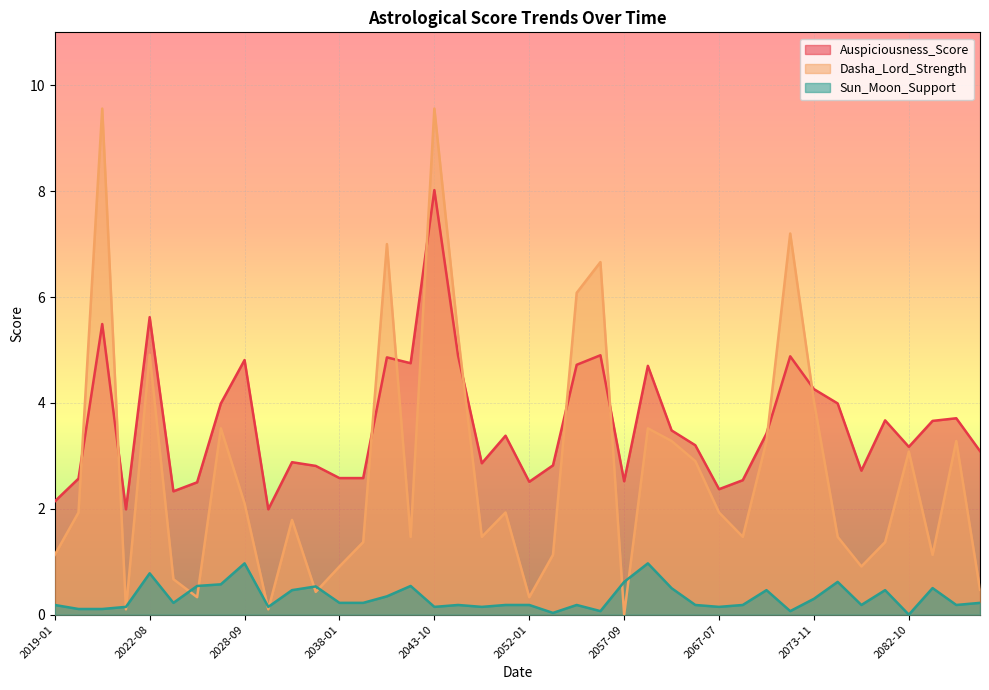

Reading left to right, extract all data points from this chart.

Auspiciousness_Score: 2.1	2.6	5.5	2.0	5.6	2.3	2.5	4.0	4.8	2.0	2.9	2.8	2.6	2.6	4.9	4.8	8.0	4.9	2.9	3.4	2.5	2.8	4.7	4.9	2.5	4.7	3.5	3.2	2.4	2.5	3.4	4.9	4.3	4.0	2.7	3.7	3.2	3.7	3.7	3.1
Dasha_Lord_Strength: 1.1	1.9	9.6	0.1	4.9	0.7	0.3	3.5	2.1	0.1	1.8	0.4	0.9	1.4	7.0	1.5	9.6	5.3	1.5	1.9	0.3	1.1	6.1	6.7	0.0	3.5	3.3	2.9	1.9	1.5	3.3	7.2	4.0	1.5	0.9	1.4	3.1	1.1	3.3	0.5
Sun_Moon_Support: 0.2	0.1	0.1	0.1	0.8	0.2	0.5	0.6	1.0	0.1	0.5	0.5	0.2	0.2	0.3	0.5	0.1	0.2	0.1	0.2	0.2	0.0	0.2	0.1	0.6	1.0	0.5	0.2	0.1	0.2	0.5	0.1	0.3	0.6	0.2	0.5	0.0	0.5	0.2	0.2